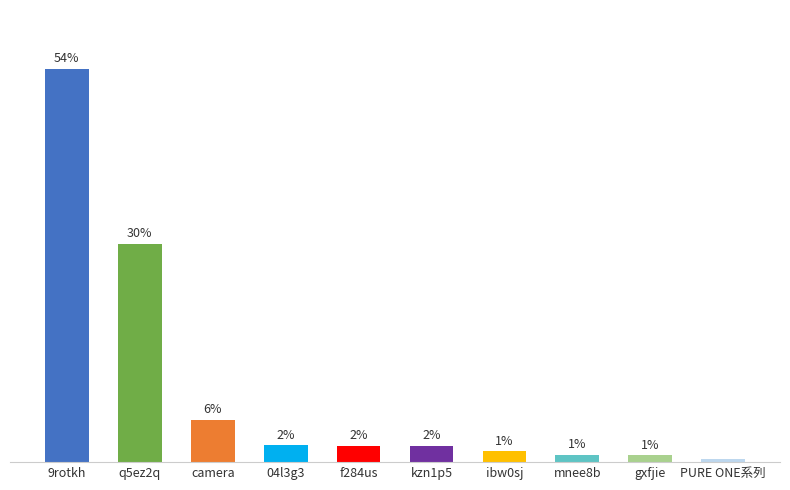

Rank the categories by value from highest to lowest.

9rotkh, q5ez2q, camera, 04l3g3, f284us, kzn1p5, ibw0sj, mnee8b, gxfjie, PURE ONE系列